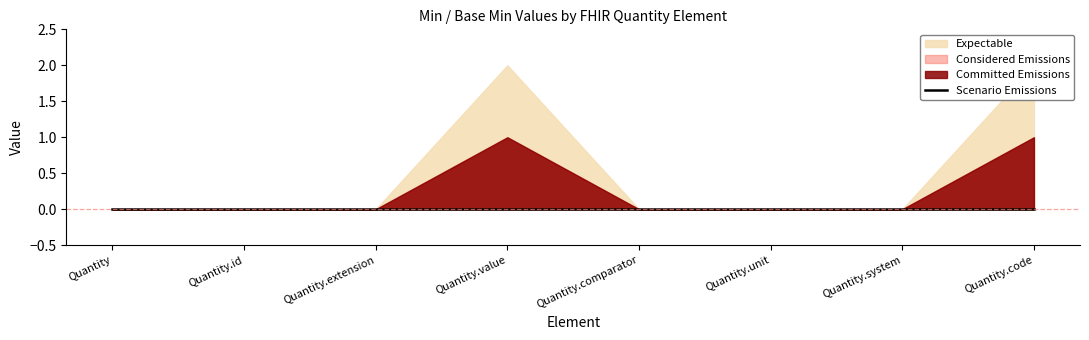

What is the value of the Min point at the 4th from the left?

1